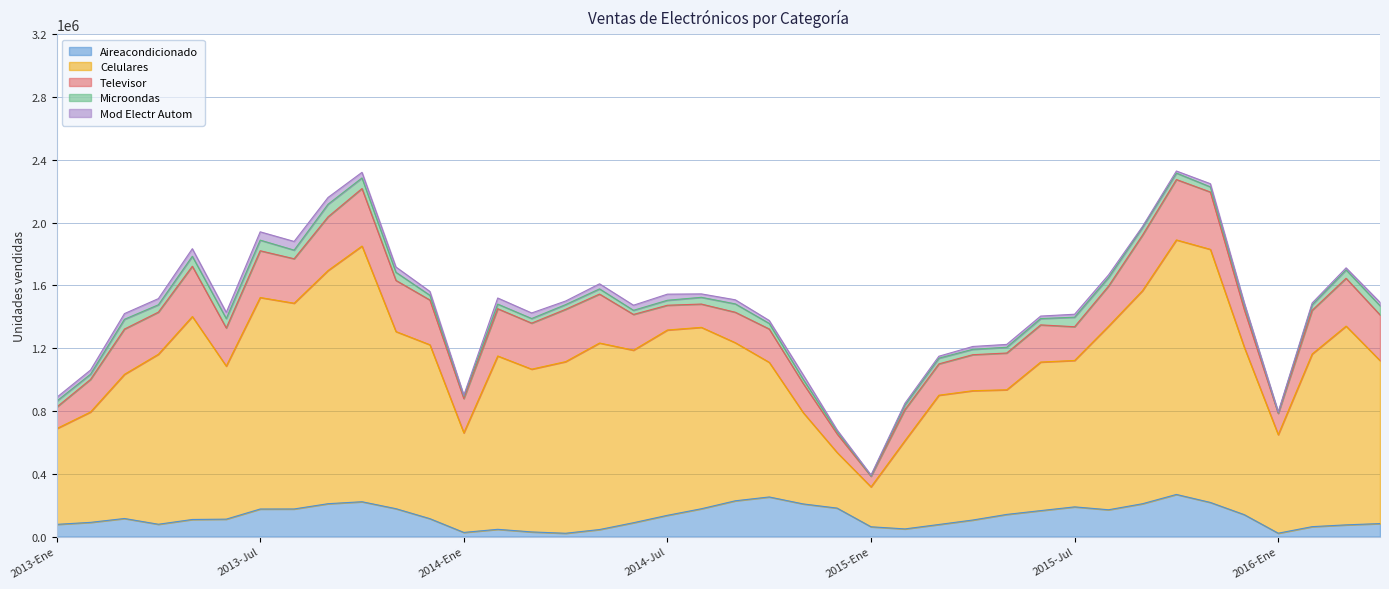

At which category does the chart reach its peak across all series?

2013-Oct